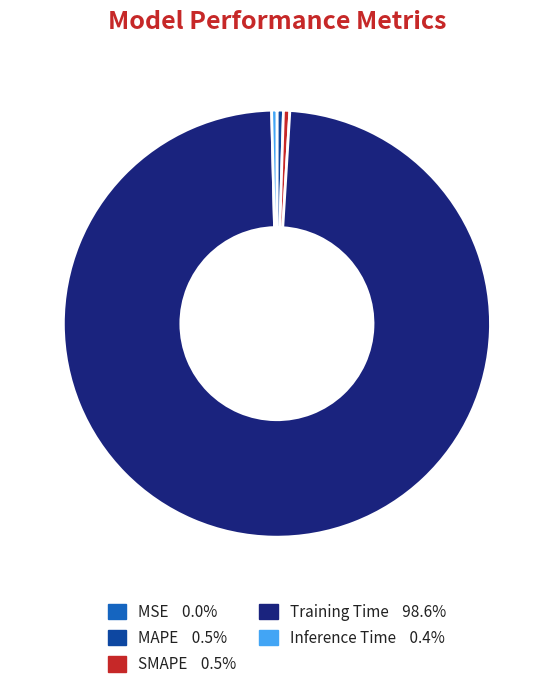

What is the largest slice in the pie chart?

Training Time